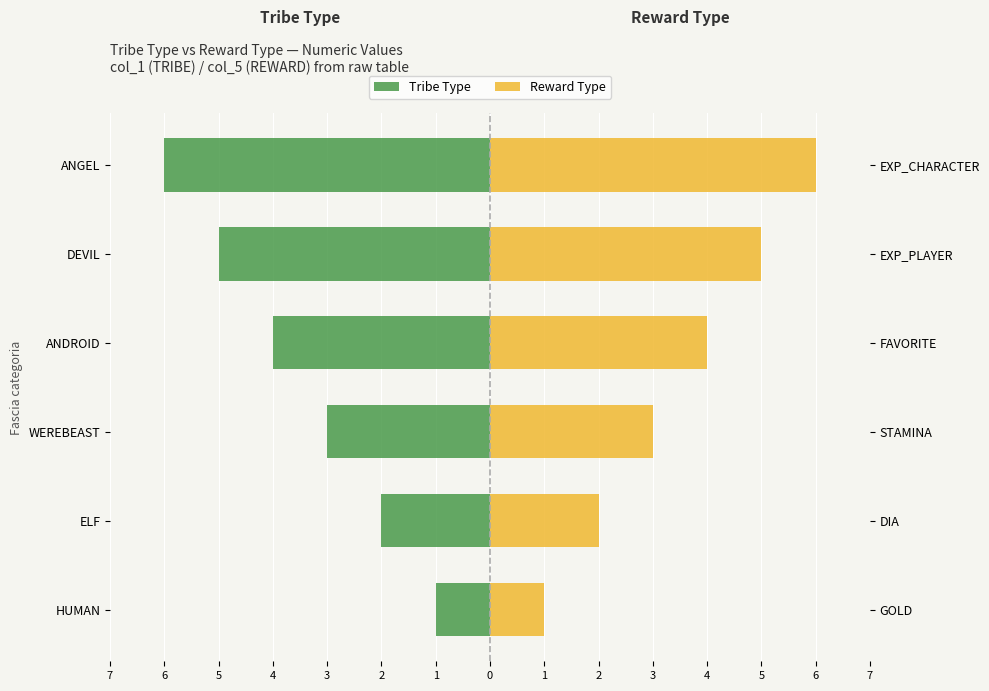

What are all the series names shown in the legend?

Tribe Type, Reward Type